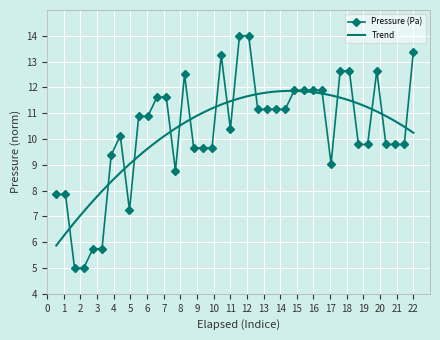

What is the maximum value shown in the chart?

14.0